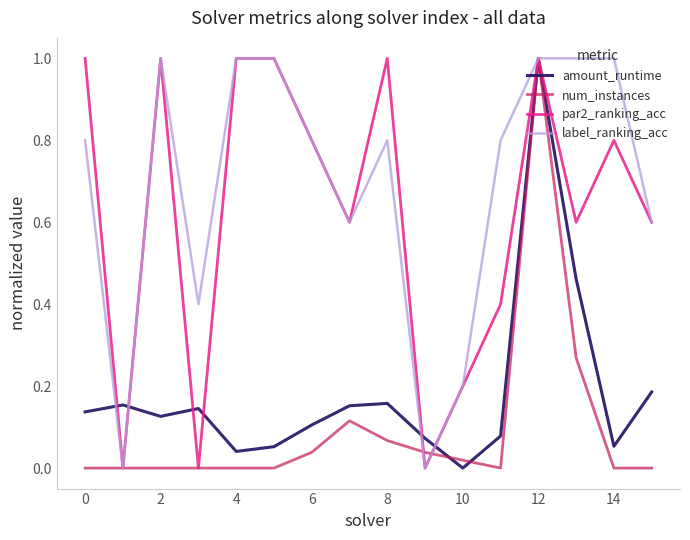

What is the maximum value for amount_runtime?

1.0